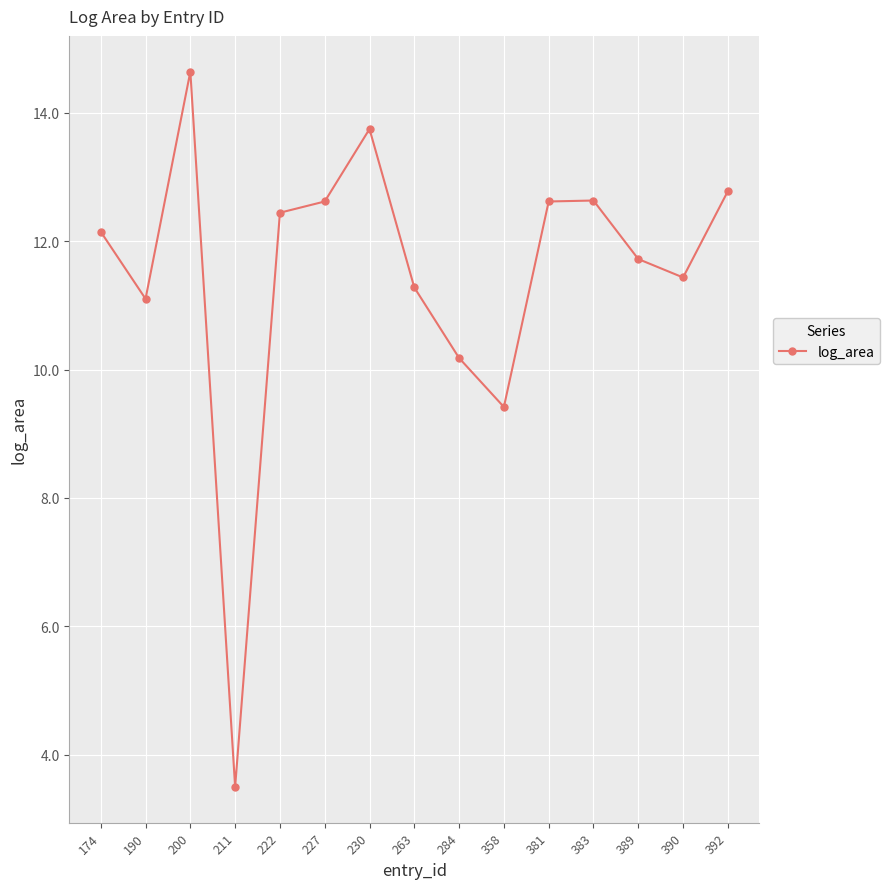

Between 174 and 383, which is larger?

383